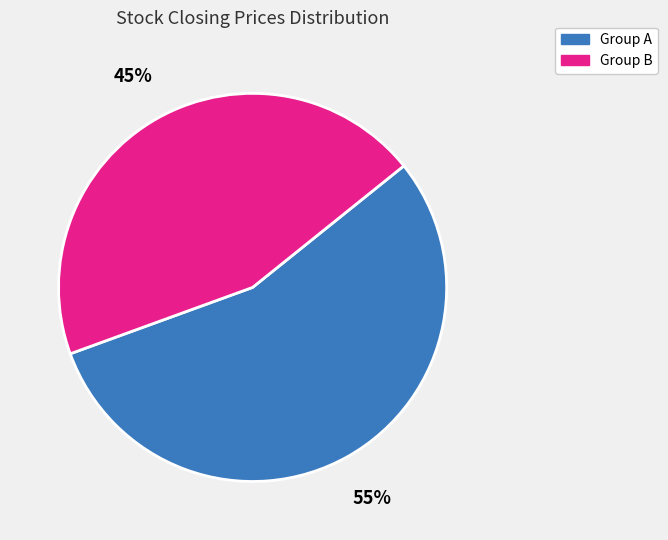

To the nearest percent, what is the average slice percentage?

50%